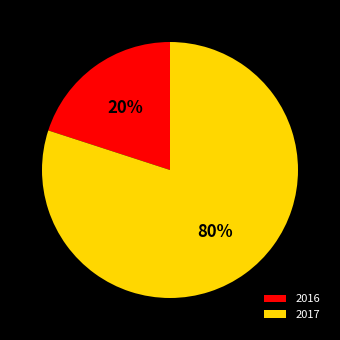

Do 2016 and 2017 together represent more than half of the pie?

Yes